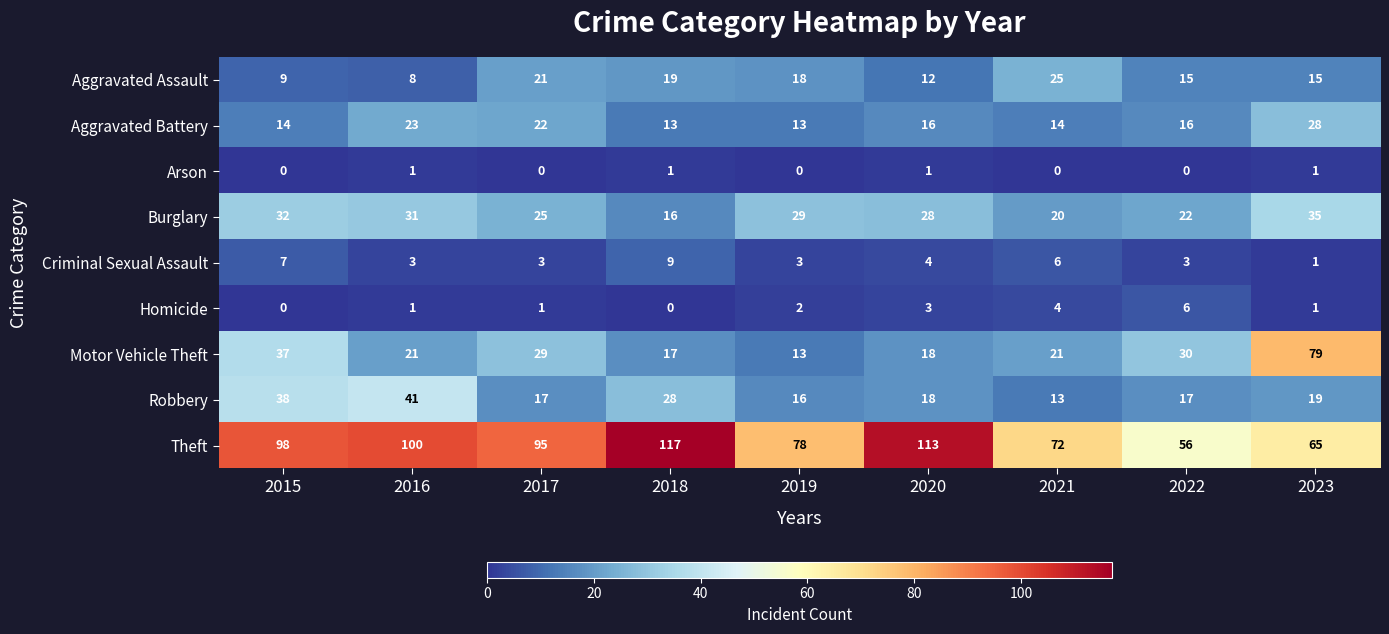

The value of Robbery at 2023 is 29. True or false?

False